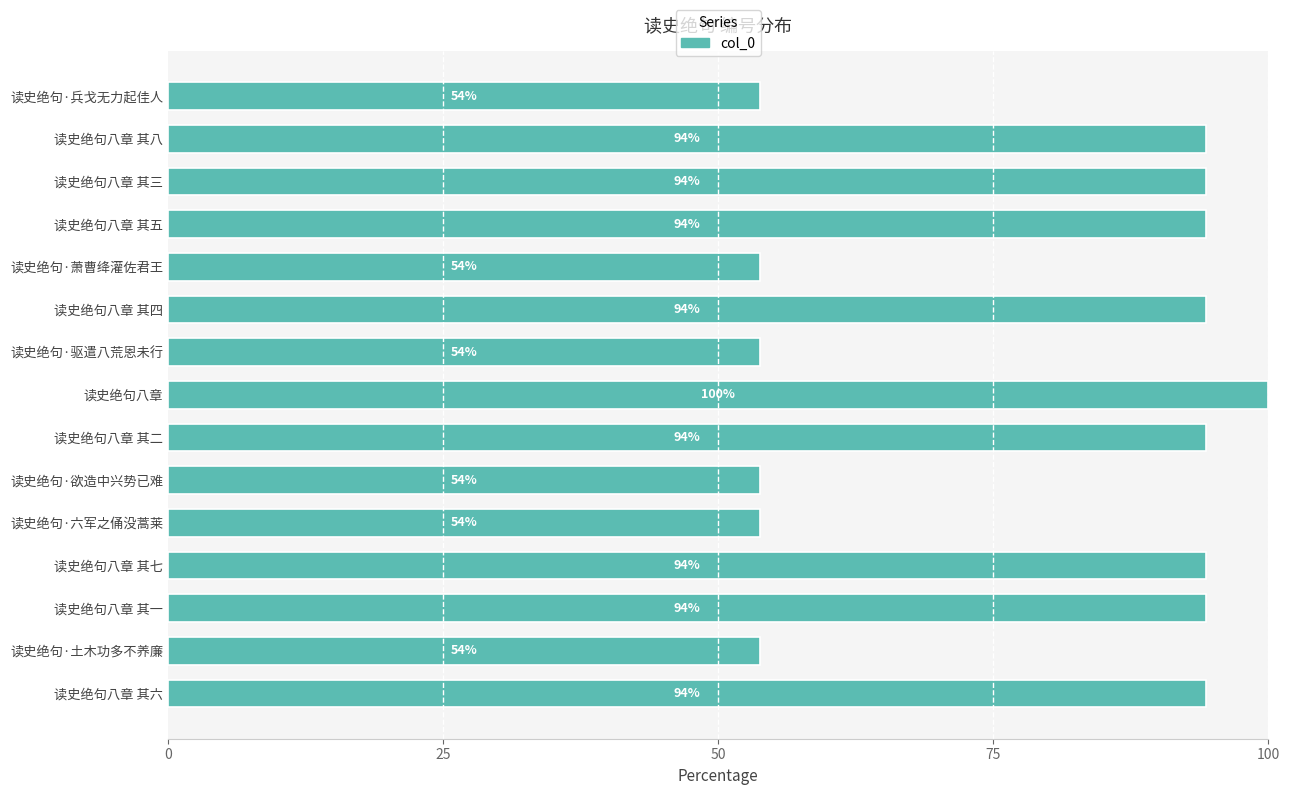

What value does the data have at 读史绝句八章 其七?

94.3